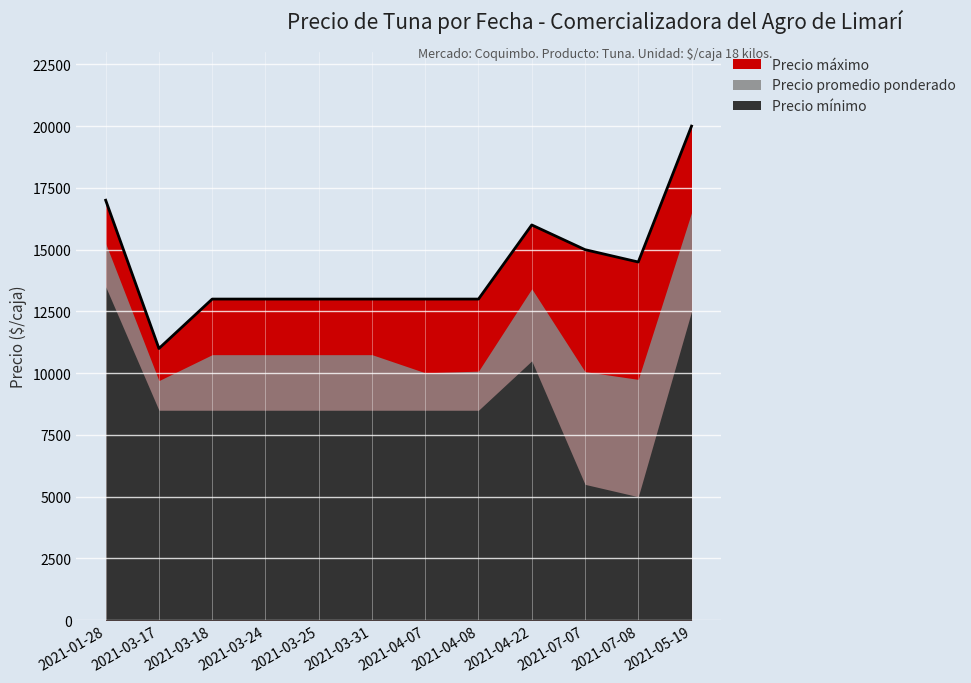

Where is Precio promedio ponderado nearest to the value 13100?

2021-04-22